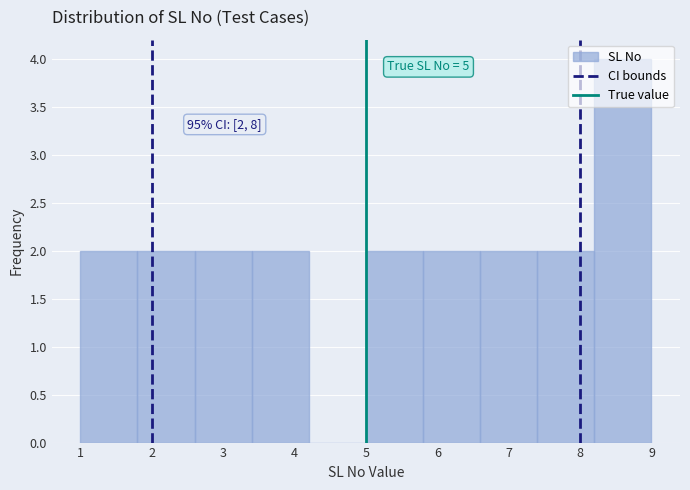

Over which range of the x-axis is the bar tallest?

8.2 to 9.0